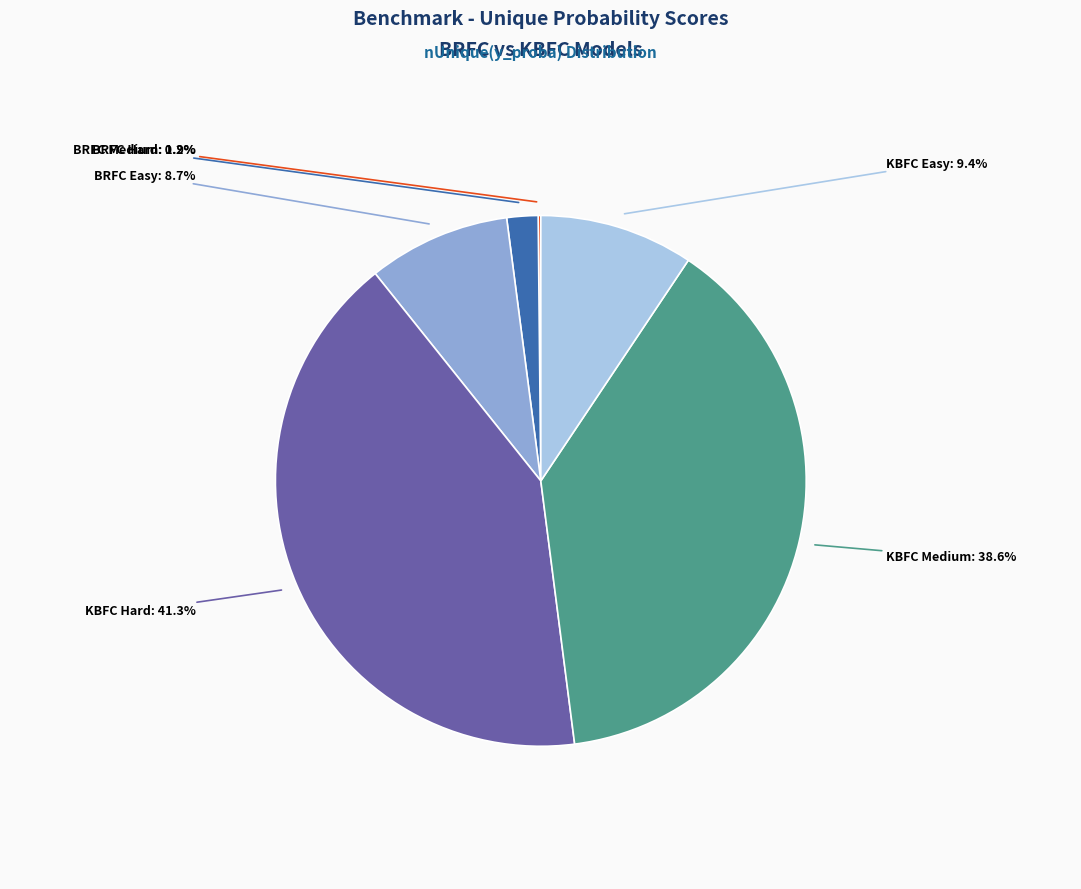

Is there any slice that represents more than half of the pie?

No